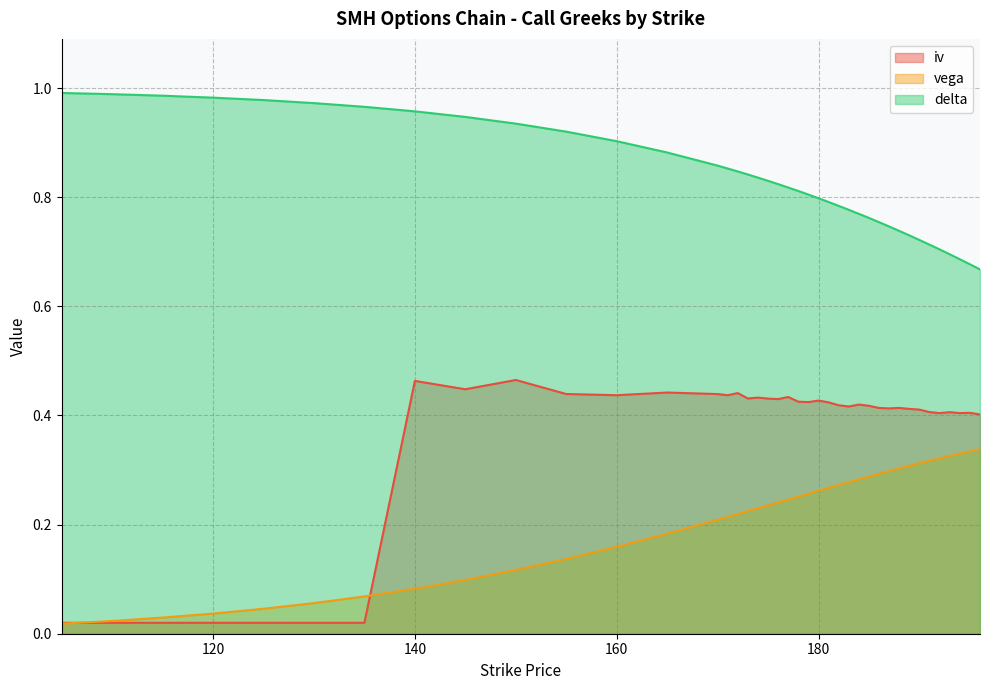

True or false: iv has a value of 0.2 at 155.

False